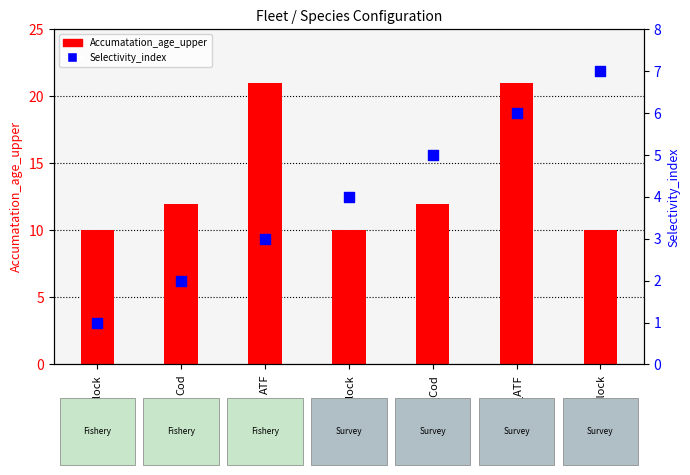

What are all the series names shown in the legend?

Accumatation_age_upper, Selectivity_index